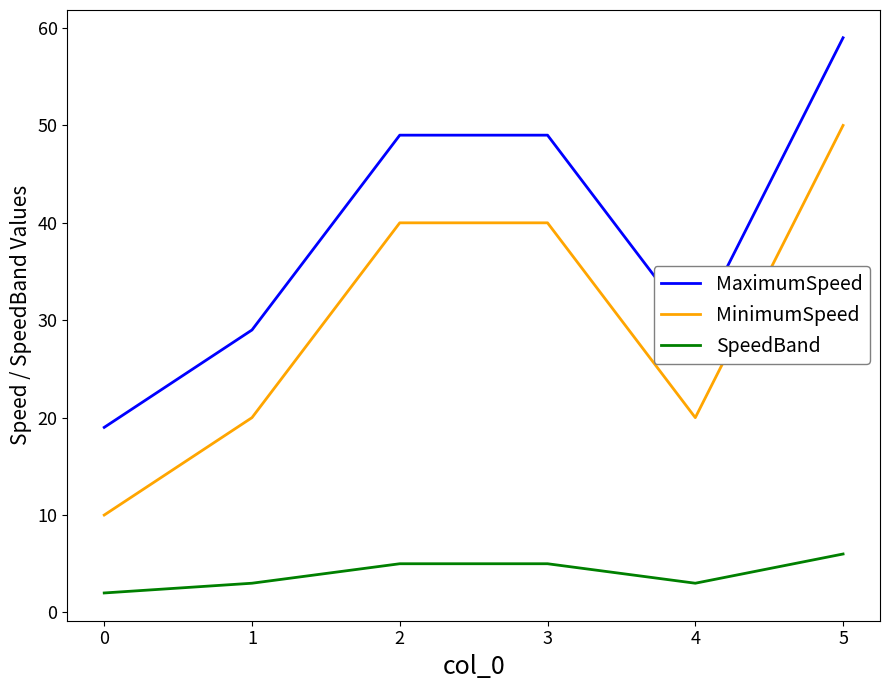

How many lines are shown in the chart?

3